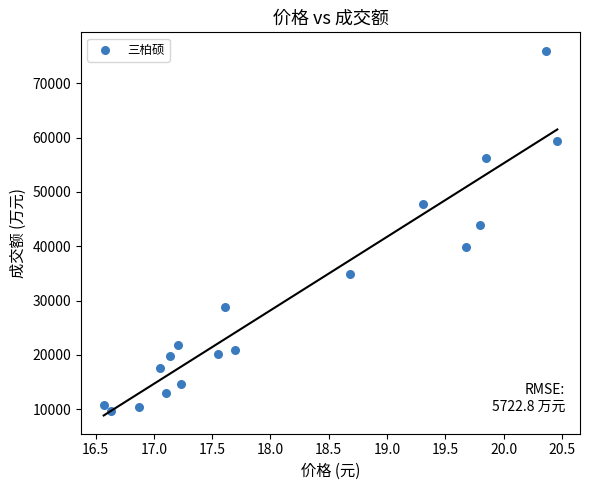

What is the range of Y values (max minus min)?

66332